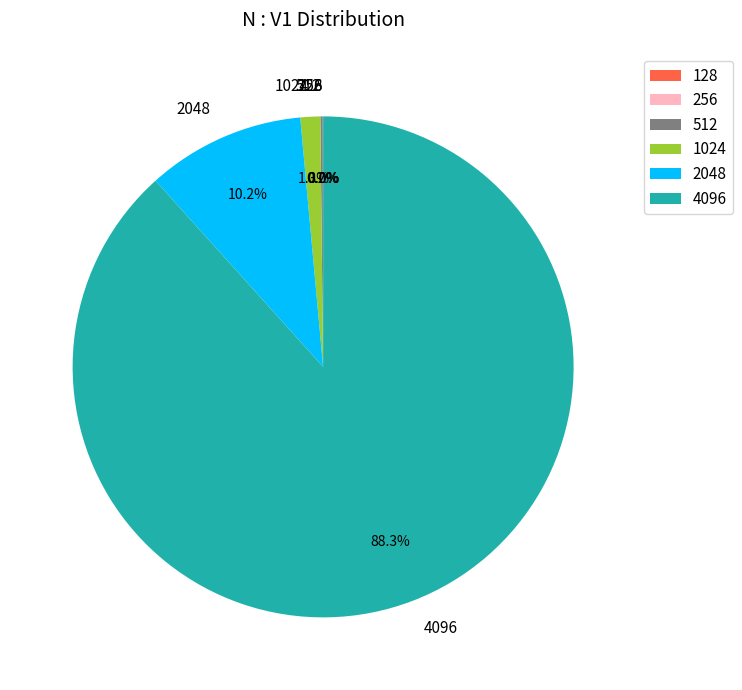

Combined, what portion of the pie is 1024 and 4096?

89.6%